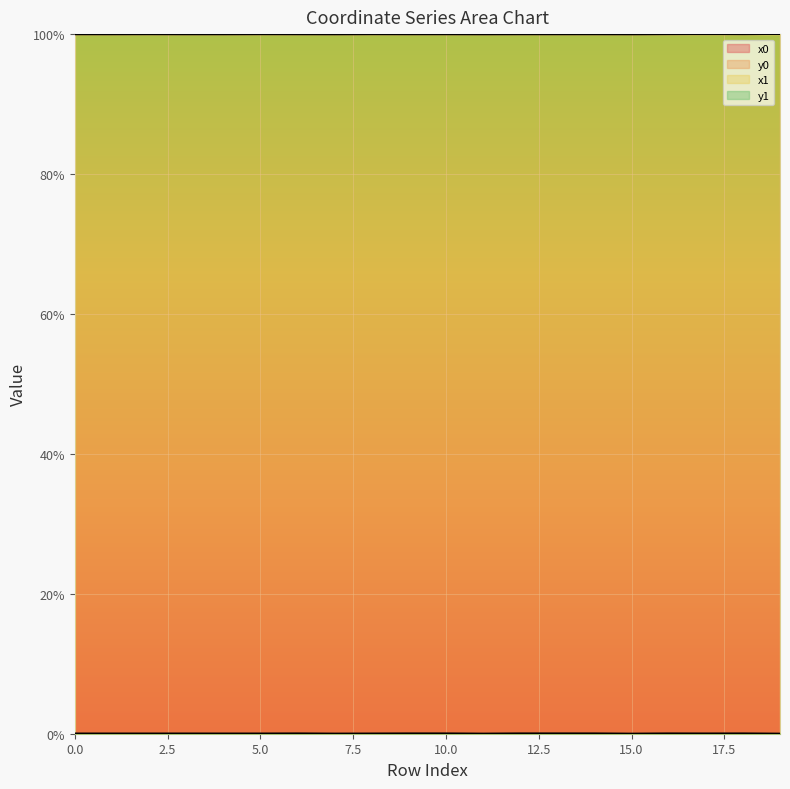

The y0 series shows 0.0 at 14. True or false?

False